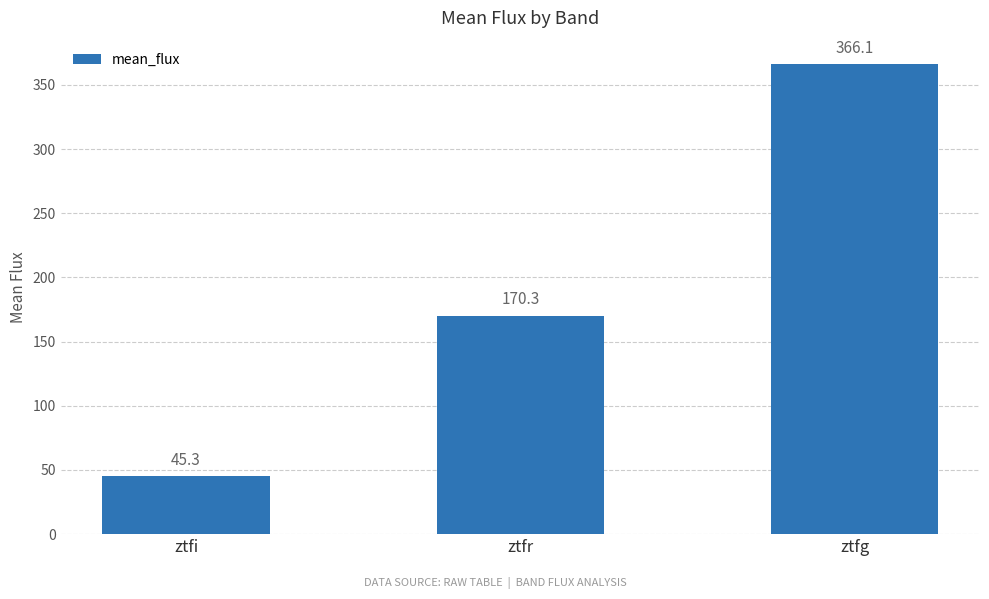

What is the minimum value shown in the chart?

45.3